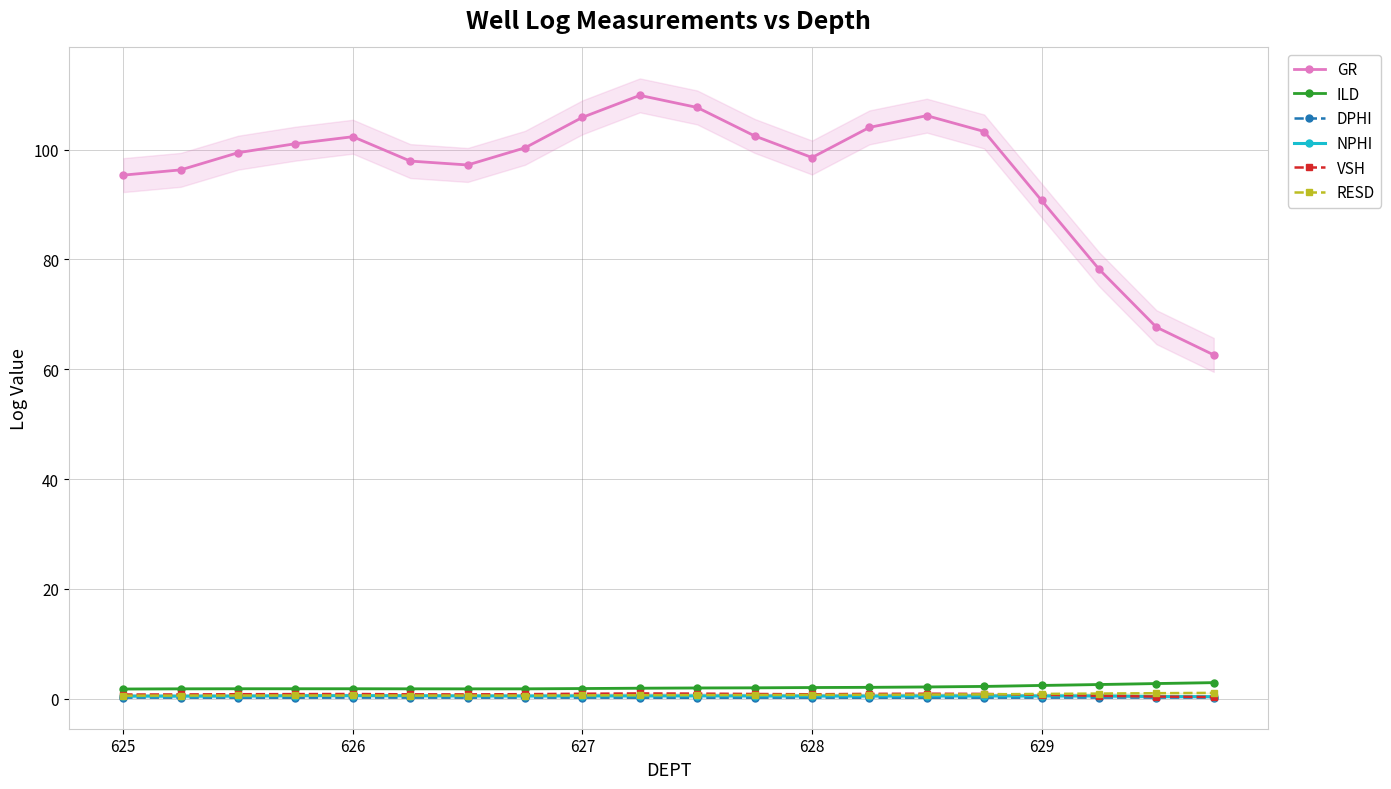

What is the greatest value displayed?

109.9